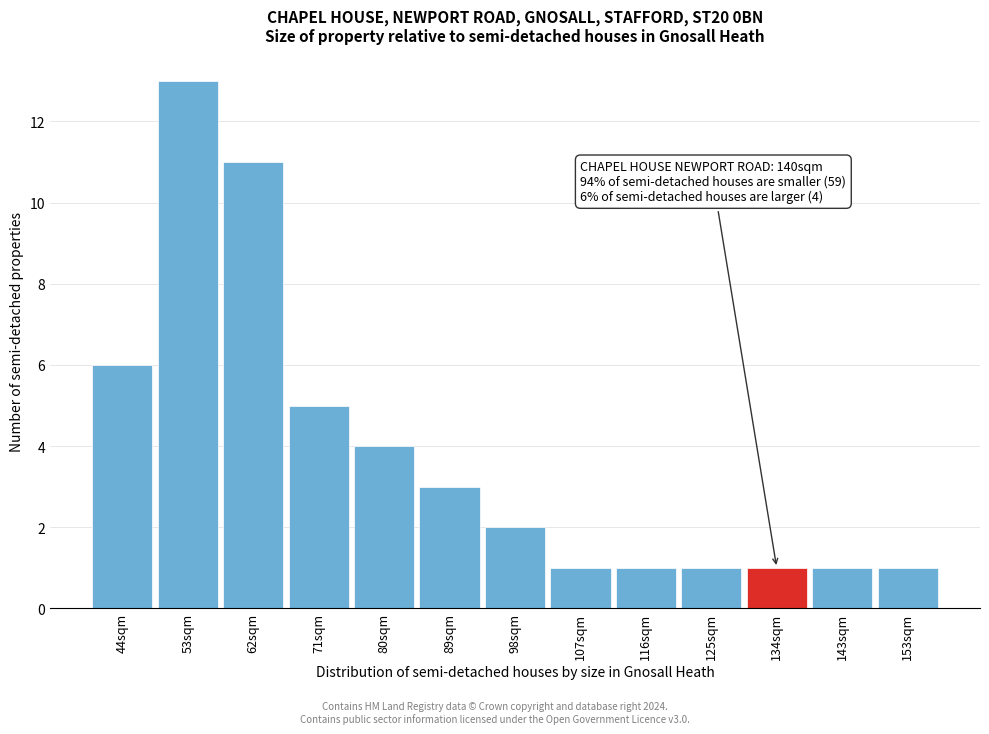

Reading left to right, what are all the values shown in this chart?

44sqm=6	53sqm=13	62sqm=11	71sqm=5	80sqm=4	89sqm=3	98sqm=2	107sqm=1	116sqm=1	125sqm=1	134sqm=1	143sqm=1	153sqm=1